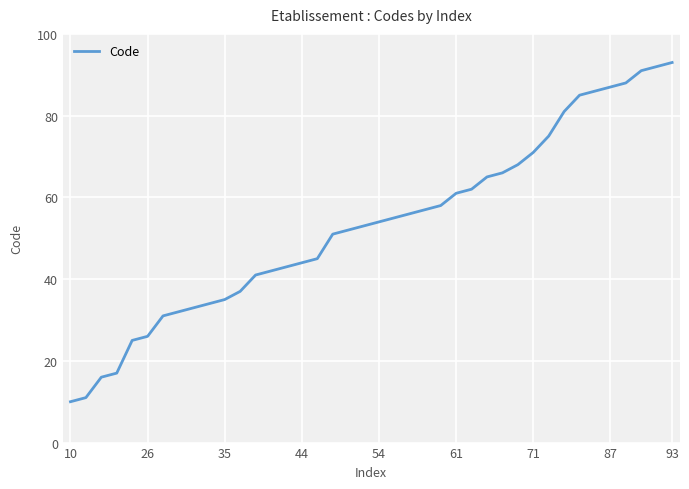

What is the difference between the maximum and minimum values?

83